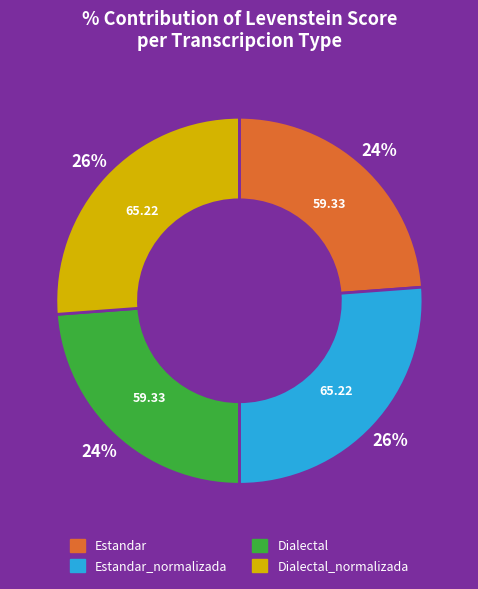

Does Estandar account for over 50% of the chart?

No